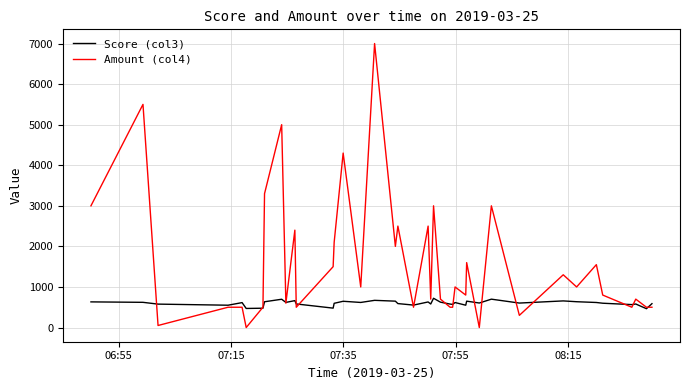

Which series has the largest total across all categories?

Amount (col4)